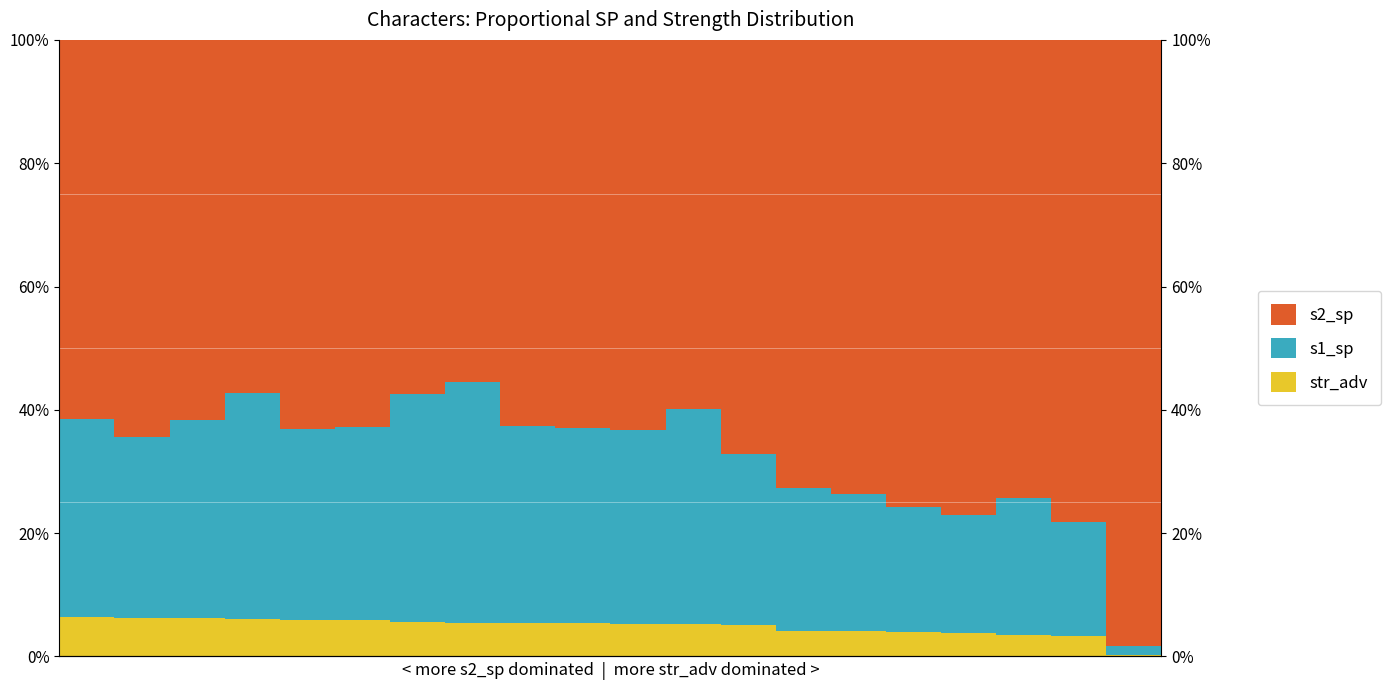

What is the sum of all s2_sp values?

13.5